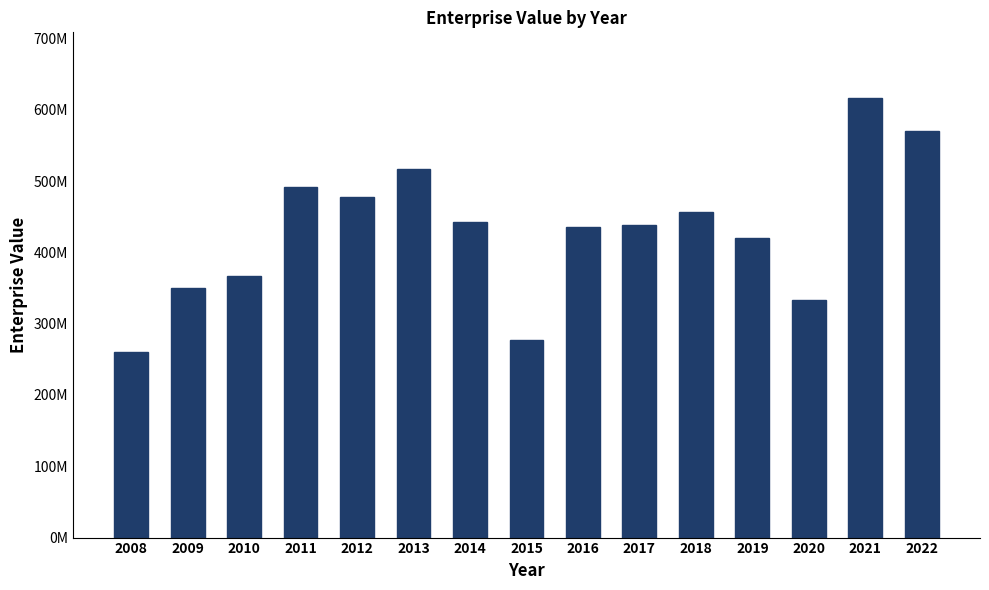

List the labels in order of value, smallest first.

2008, 2015, 2020, 2009, 2010, 2019, 2016, 2017, 2014, 2018, 2012, 2011, 2013, 2022, 2021